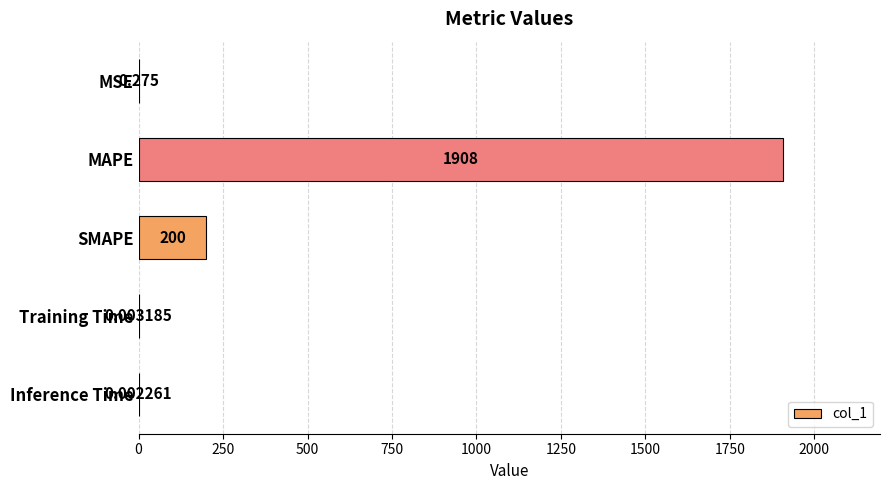

Which has a higher value, MSE or Training Time?

MSE